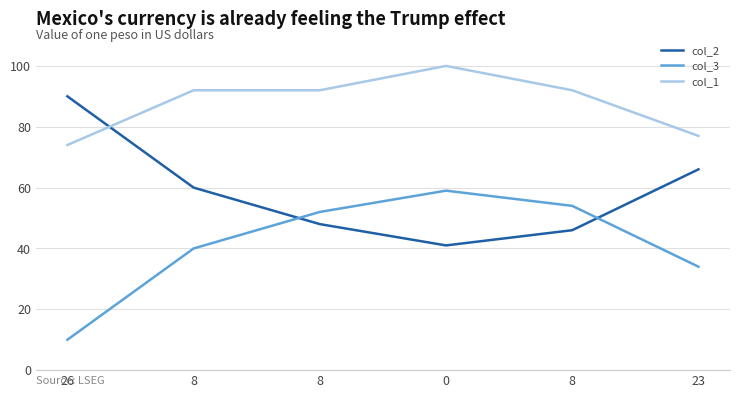

What are all the series names shown in the legend?

col_2, col_3, col_1